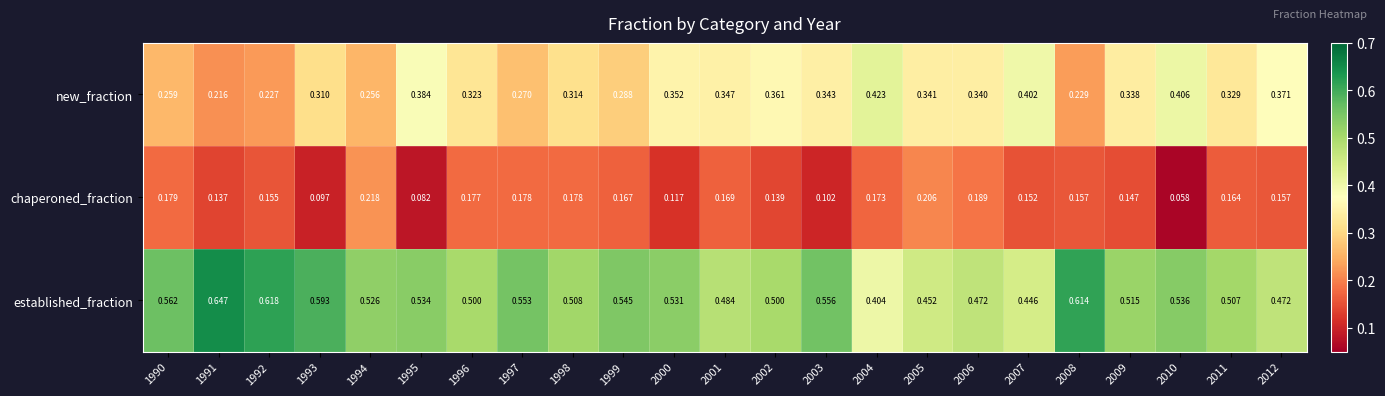

Which series has the largest total across all categories?

established_fraction